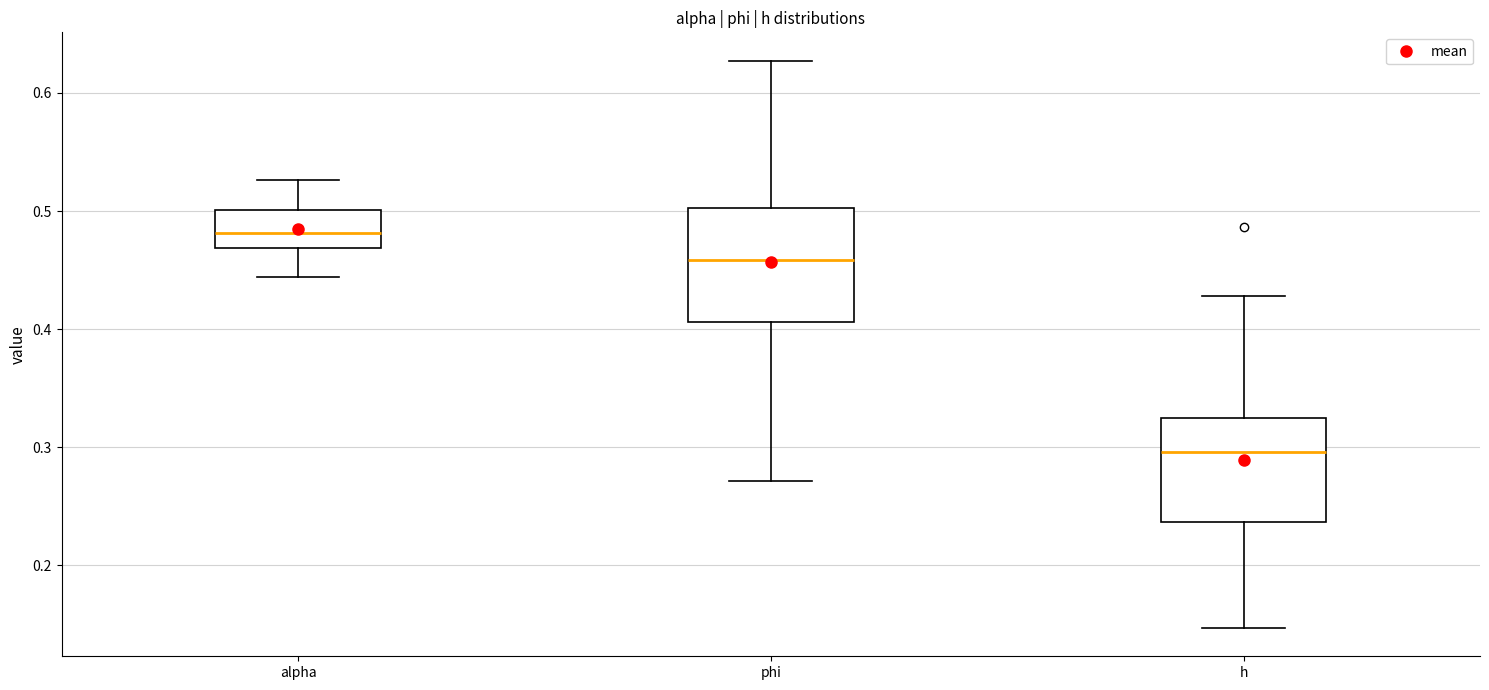

Reading left to right, read every box against the y-axis: the position of its median line, the range the box covers, and the ends of its whiskers. The values are not printed on the chart, so give them approximately, as read against the axis.

alpha: median 0.48, box 0.47 to 0.50, whiskers 0.44 to 0.53
phi: median 0.46, box 0.41 to 0.50, whiskers 0.27 to 0.63
h: median 0.30, box 0.24 to 0.32, whiskers 0.15 to 0.43